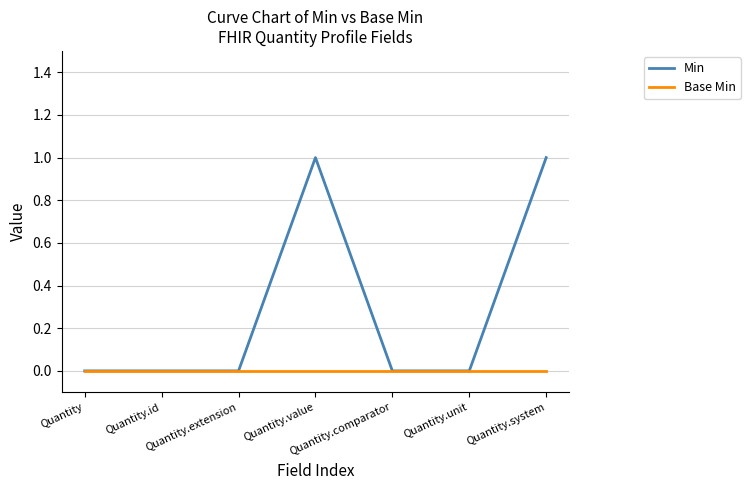

List the series in order of their overall mean, lowest first.

Base Min, Min